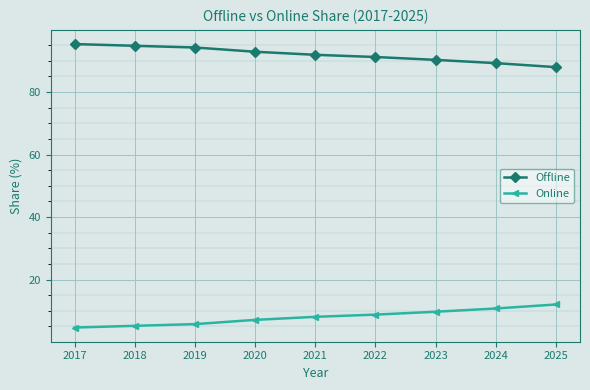

What are all the series names shown in the legend?

Offline, Online